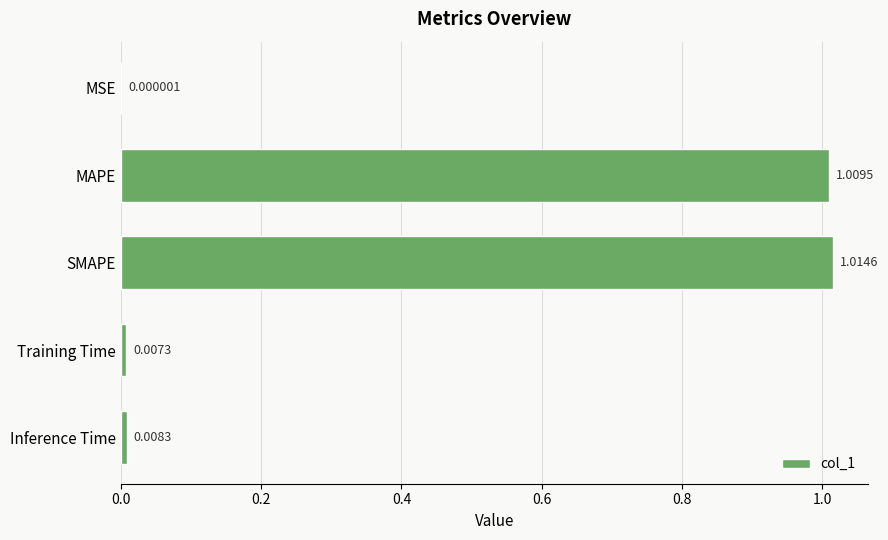

Where is the data nearest to the value 0?

MSE